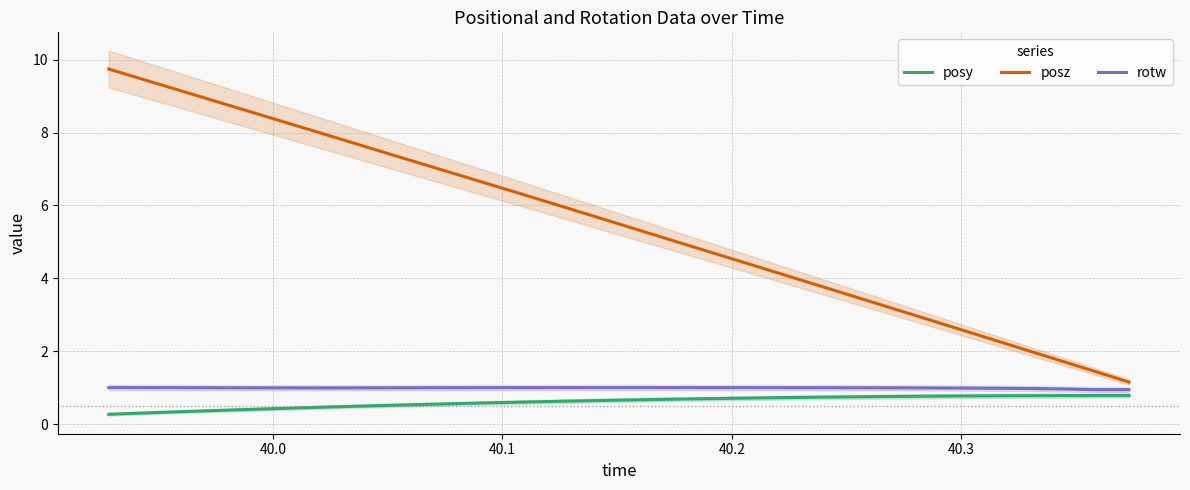

True or false: rotw and posz intersect in this chart.

False